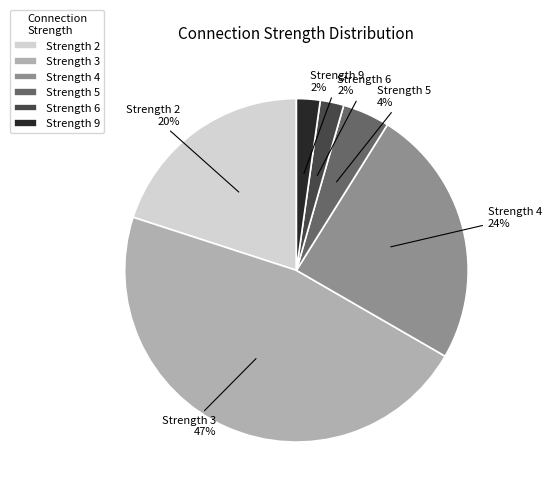

Which category has the biggest portion of the pie?

Strength 3